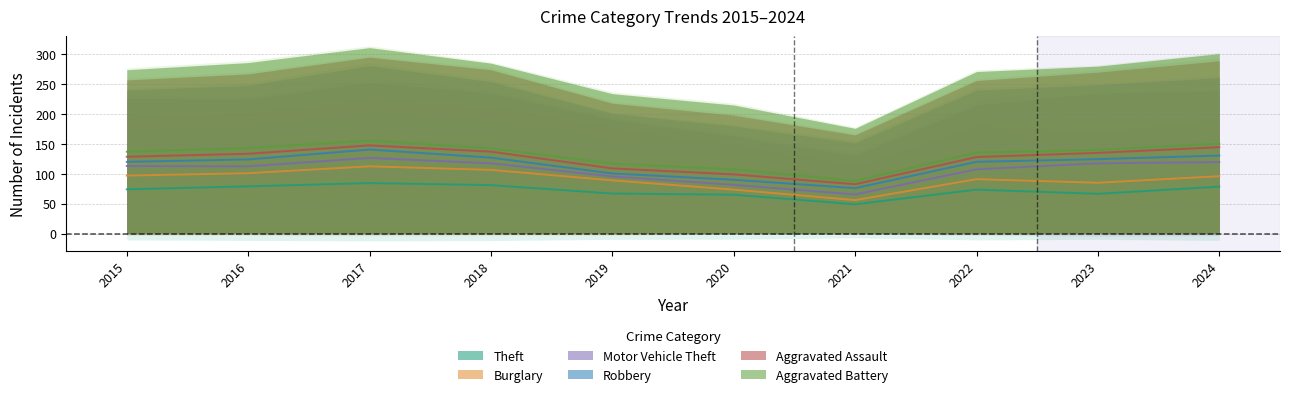

What are all the series names shown in the legend?

Theft, Burglary, Motor Vehicle Theft, Robbery, Aggravated Assault, Aggravated Battery